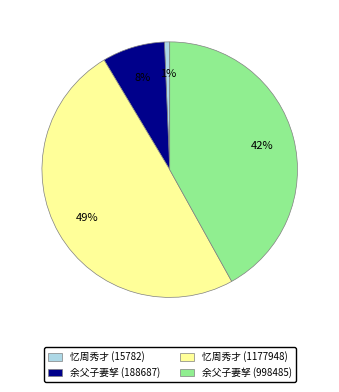

Is it true that 余父子妻孥 (998485) is 48% of the pie?

False